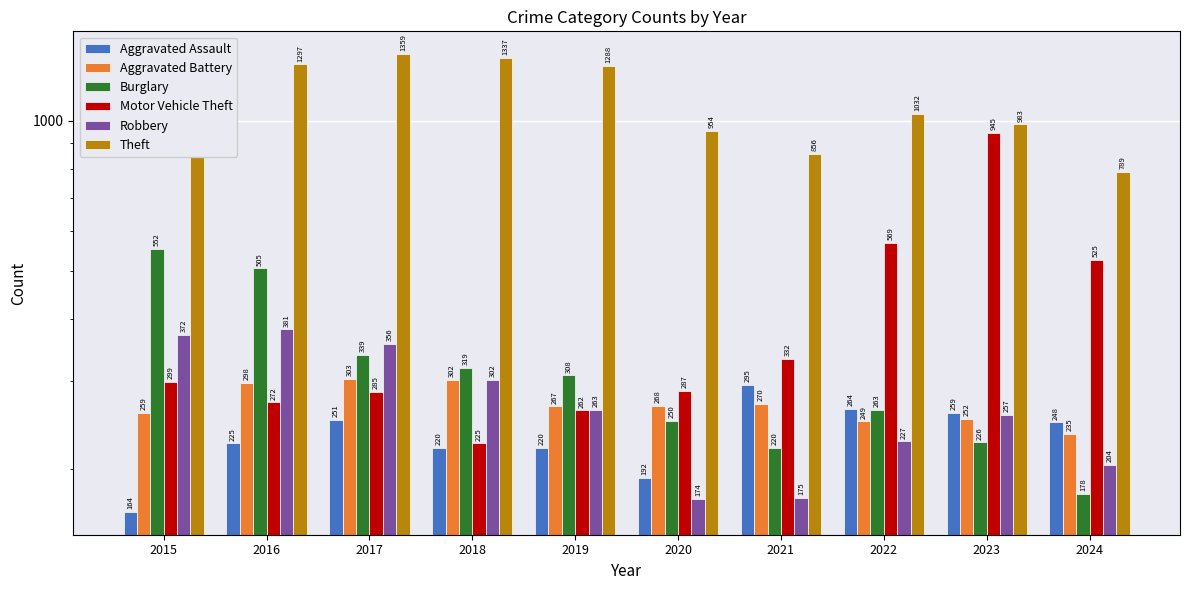

Rank the series by their maximum value, from highest to lowest.

Theft, Motor Vehicle Theft, Burglary, Robbery, Aggravated Battery, Aggravated Assault